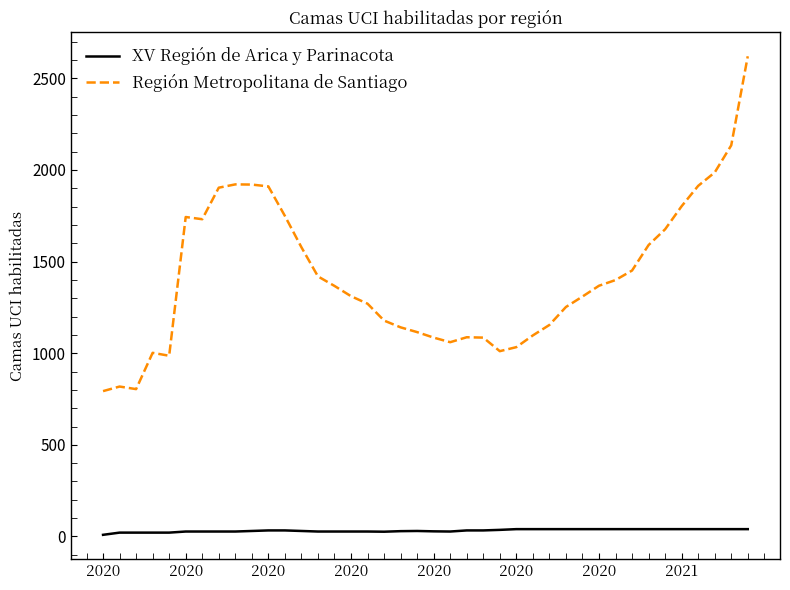

True or false: Región Metropolitana de Santiago and XV Región de Arica y Parinacota cross at least once.

False